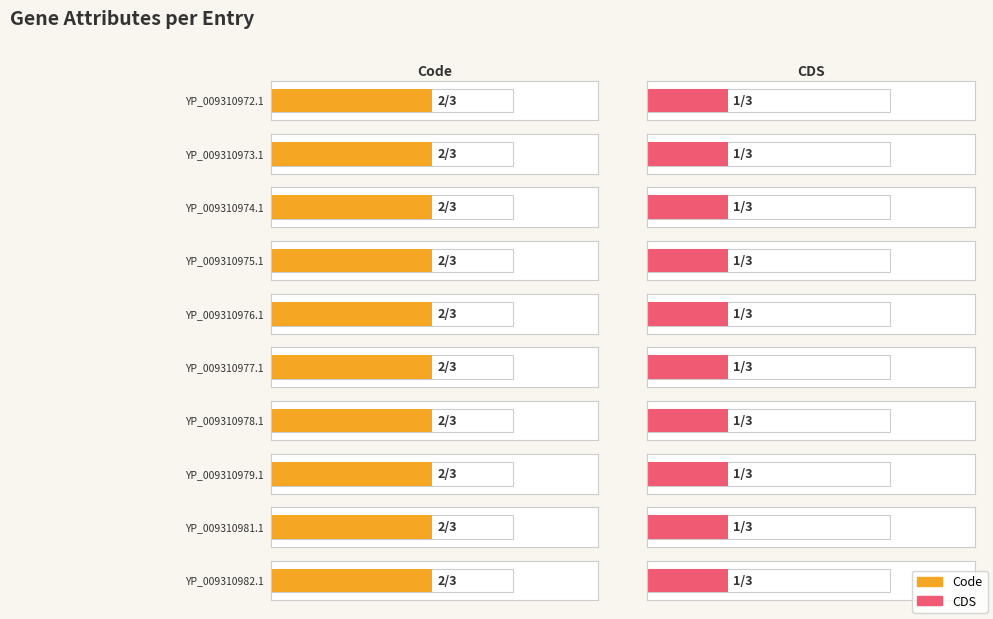

Reading right to left, extract all data points from this chart.

Code: 2	2	2	2	2	2	2	2	2	2
CDS: 1	1	1	1	1	1	1	1	1	1